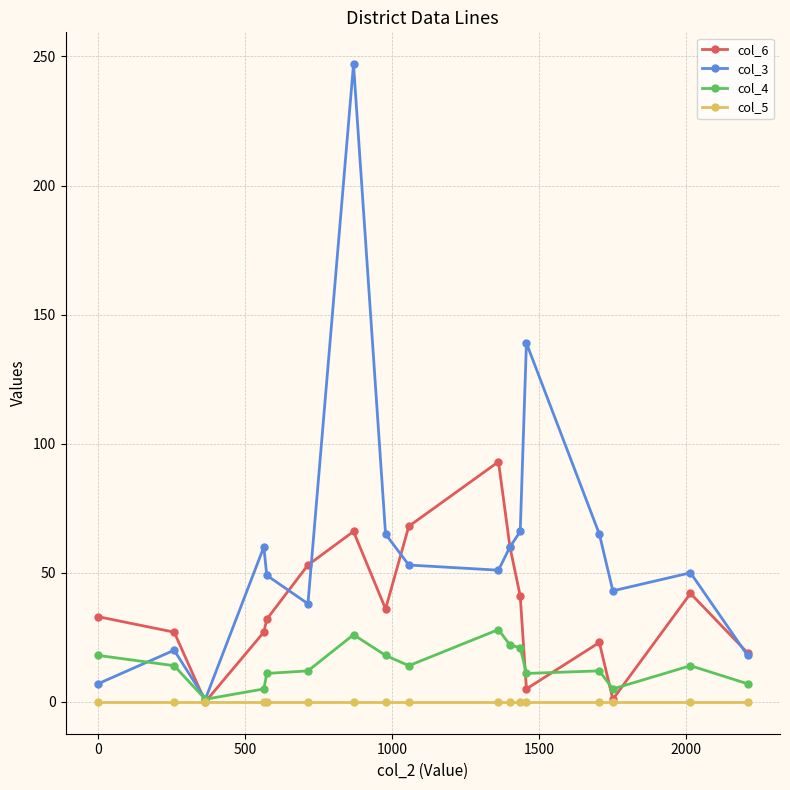

Which series has the widest spread of values?

col_3